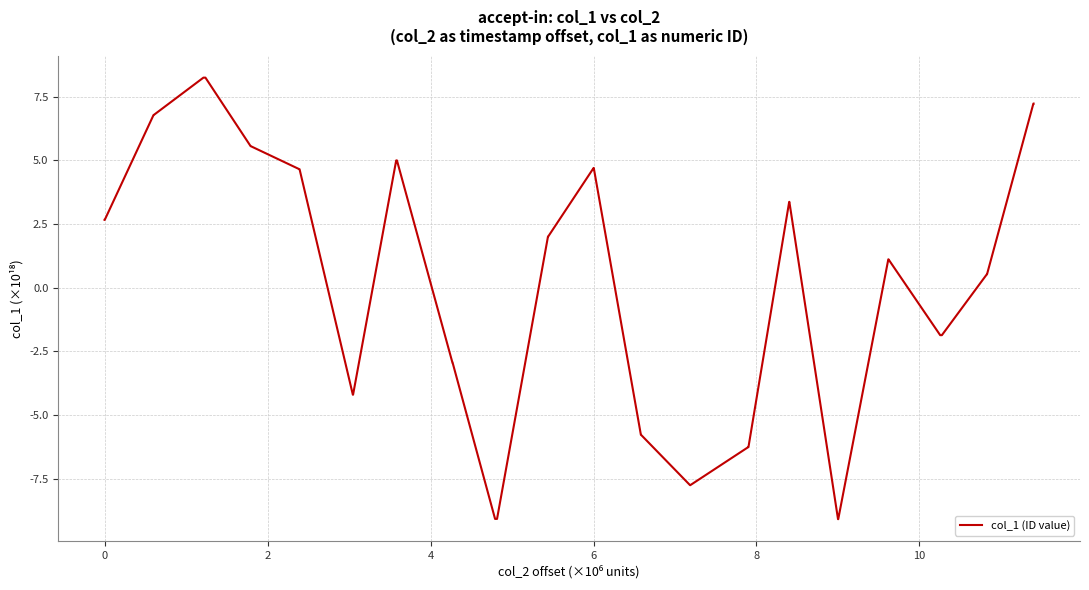

What is the difference between the maximum and minimum values?

17.3